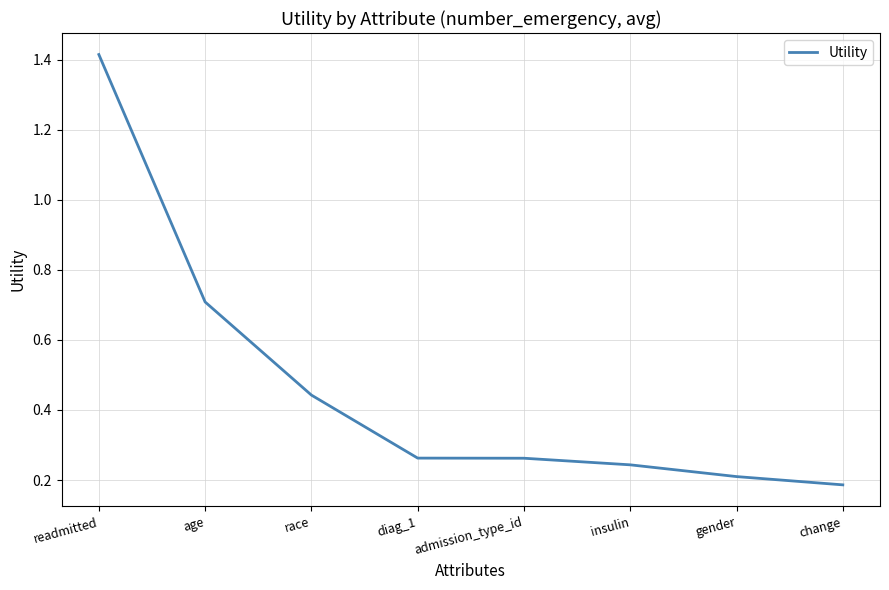

What position from the left is change?

8